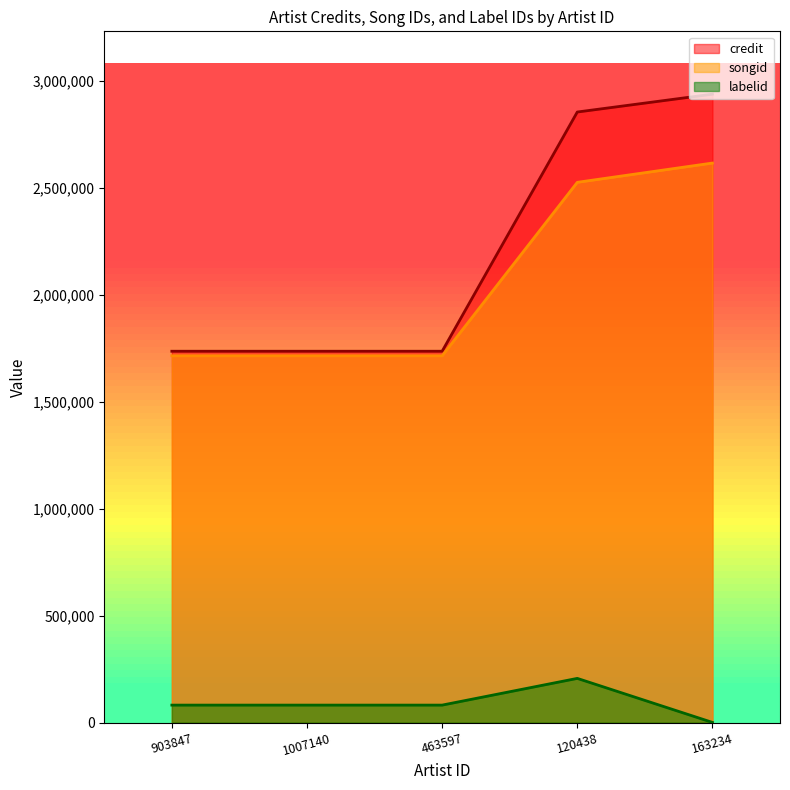

Is the value of labelid at 163234 greater than the value of credit at 1007140?

No